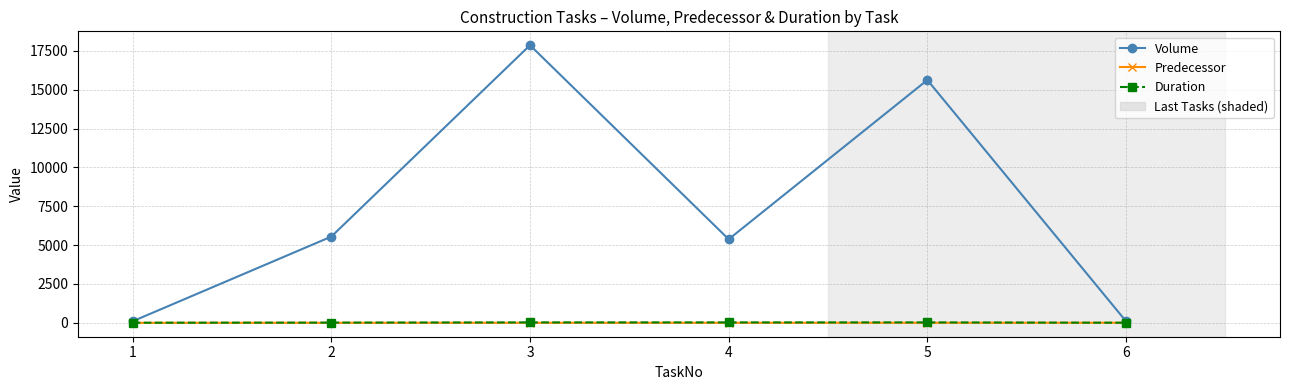

At which label is Volume closest to 8985?

2